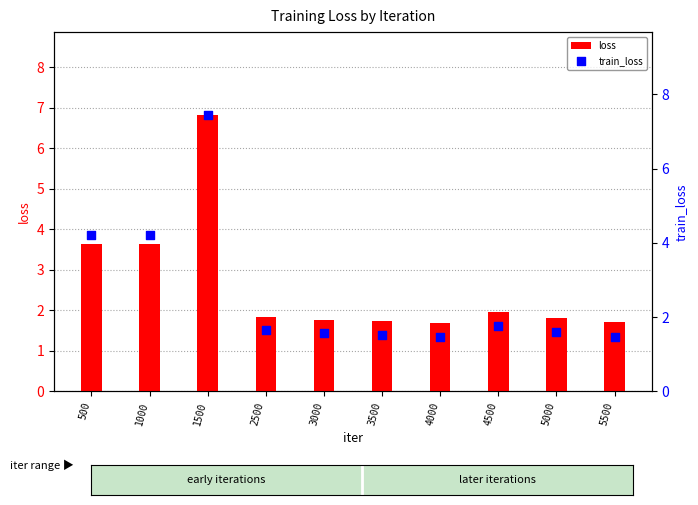

What is the total value across all series at 2500?

3.5